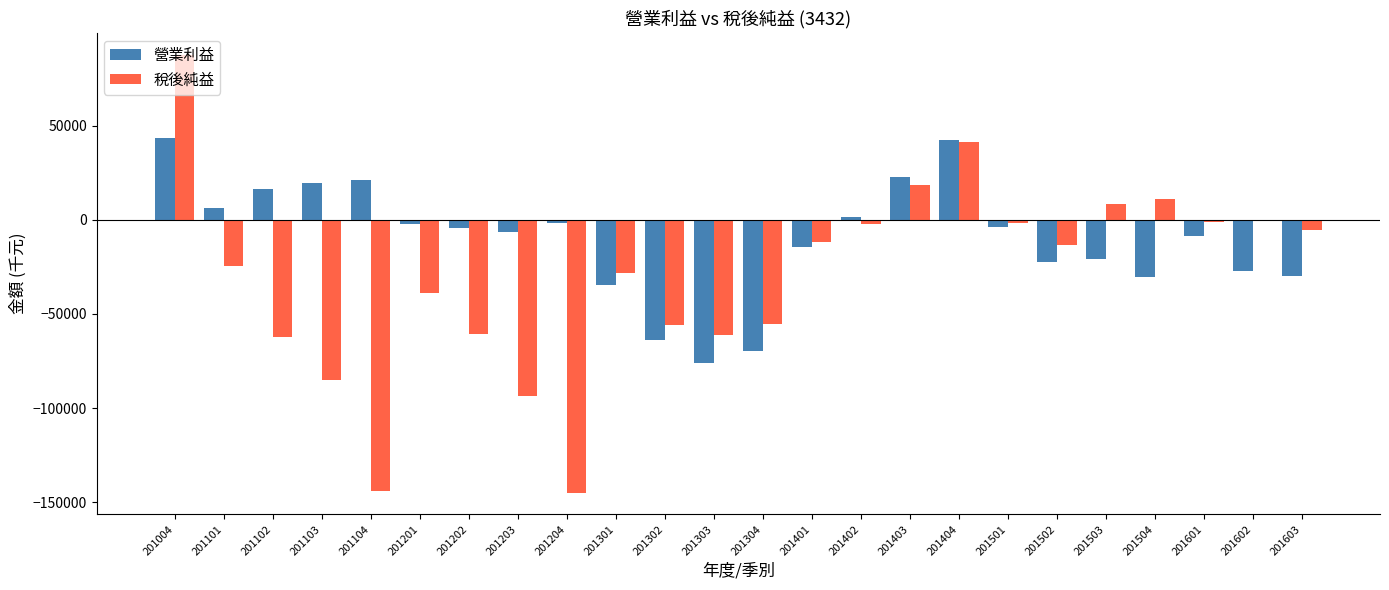

At which category is the sum across all series the highest?

201004